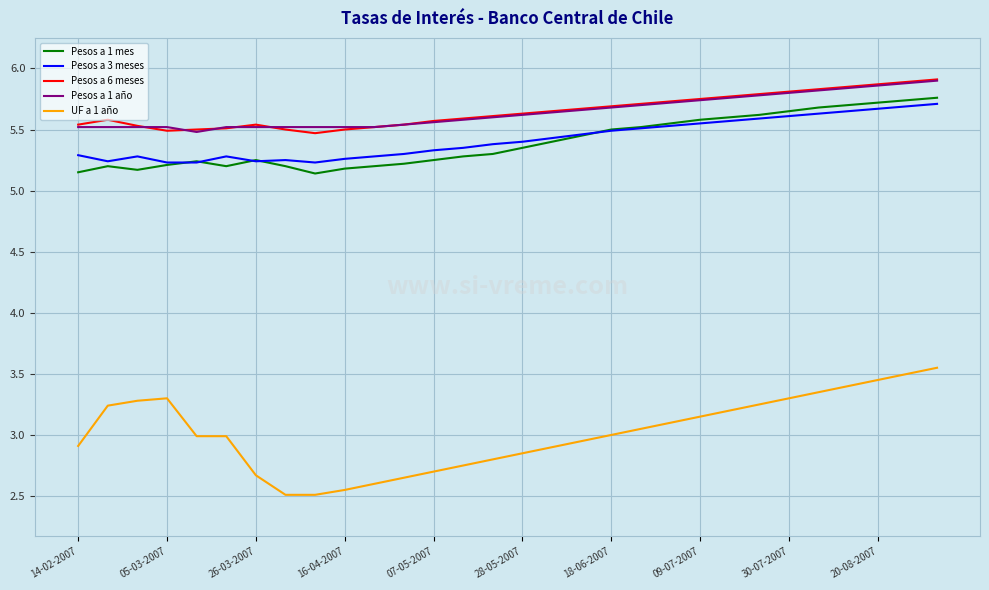

What is the lowest value of the Pesos a 1 mes series?

5.1